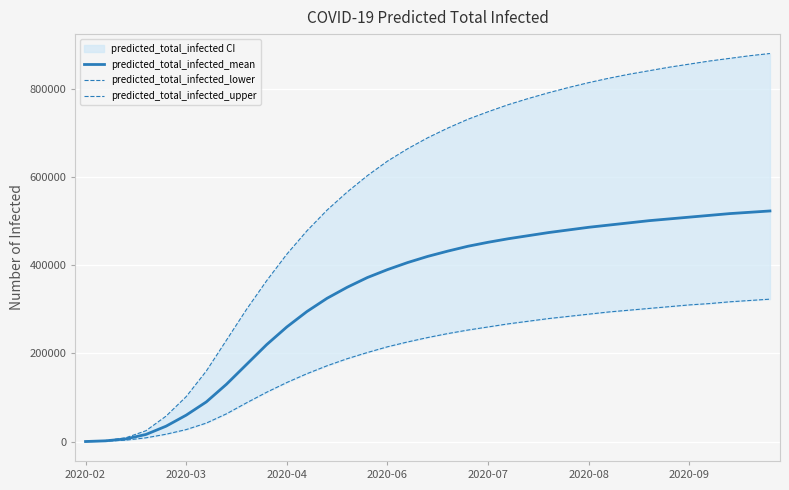

True or false: predicted_total_infected_upper and predicted_total_infected_lower intersect in this chart.

False